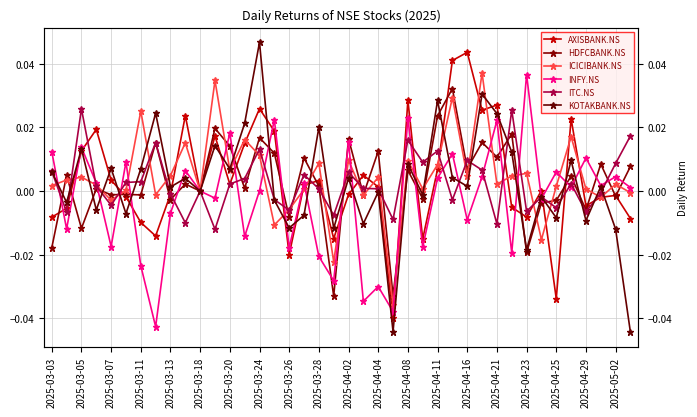

Where does the ITC.NS series first go above 0?

2025-03-03